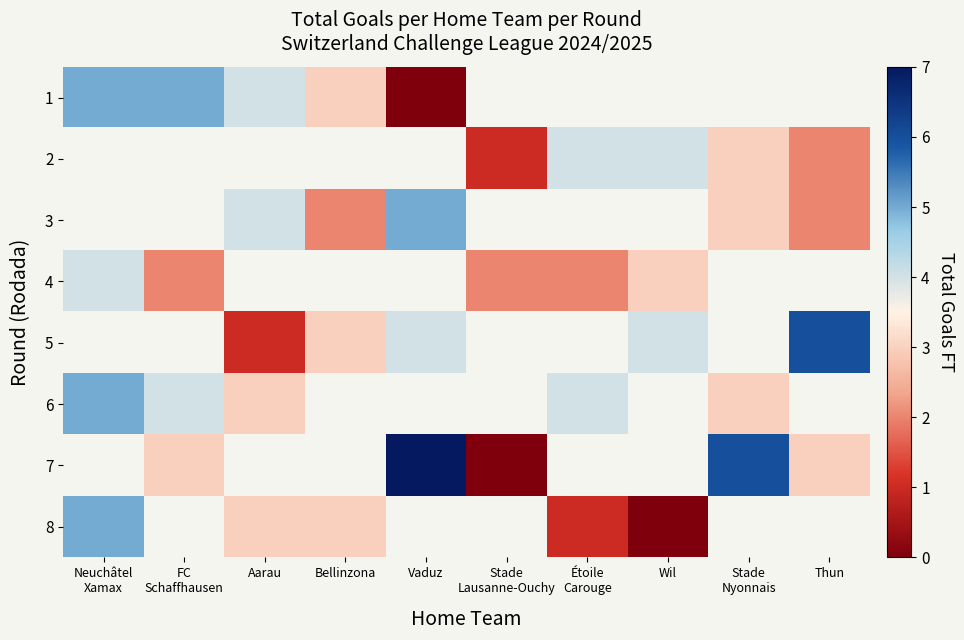

What is the spread (max minus min) of values at Vaduz?

7.0